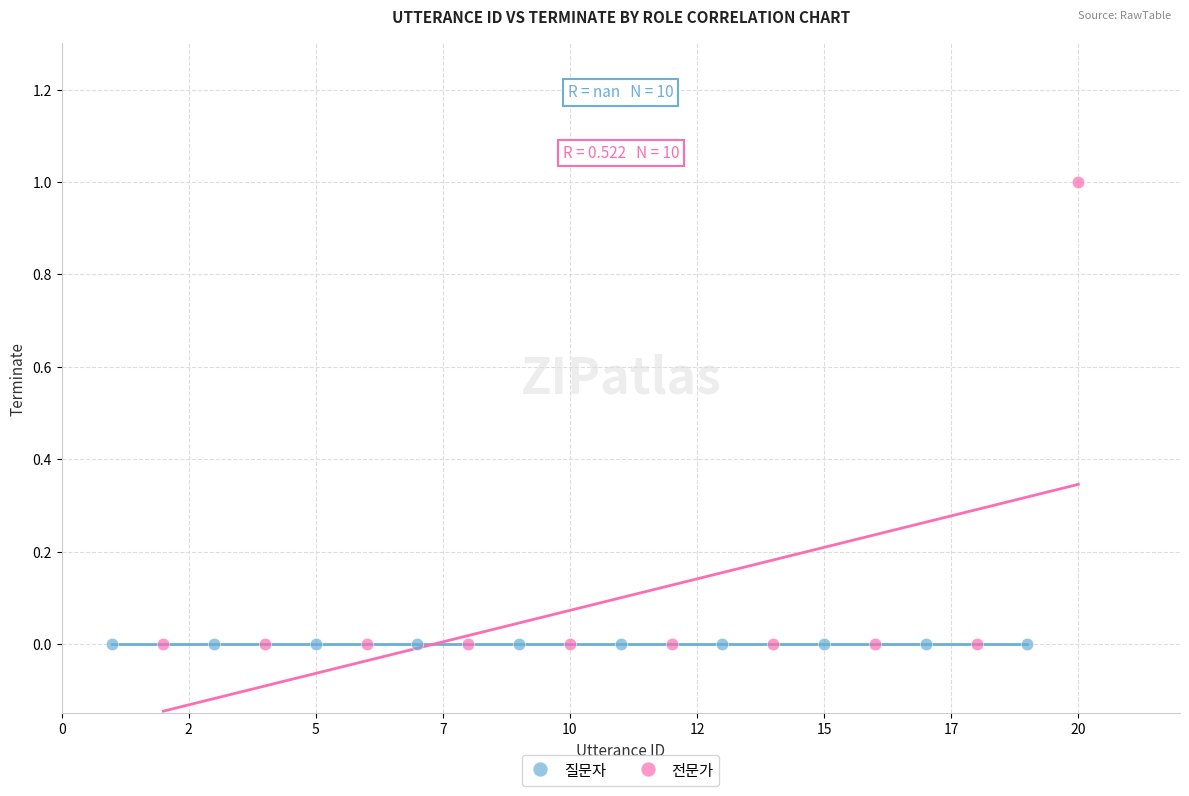

Which series reaches the maximum Y coordinate?

전문가